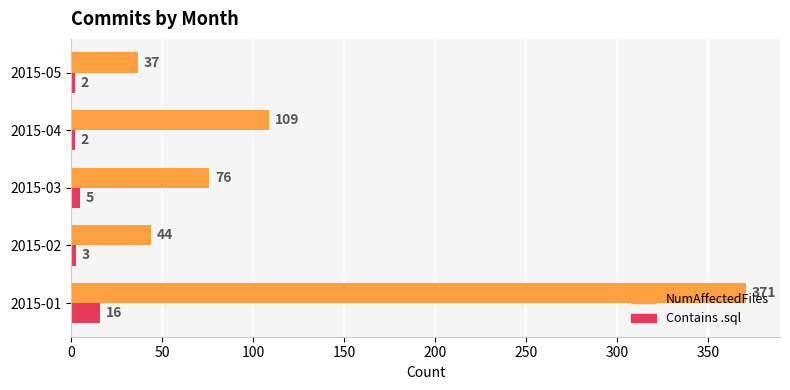

Which series has the largest range (max minus min)?

NumAffectedFiles